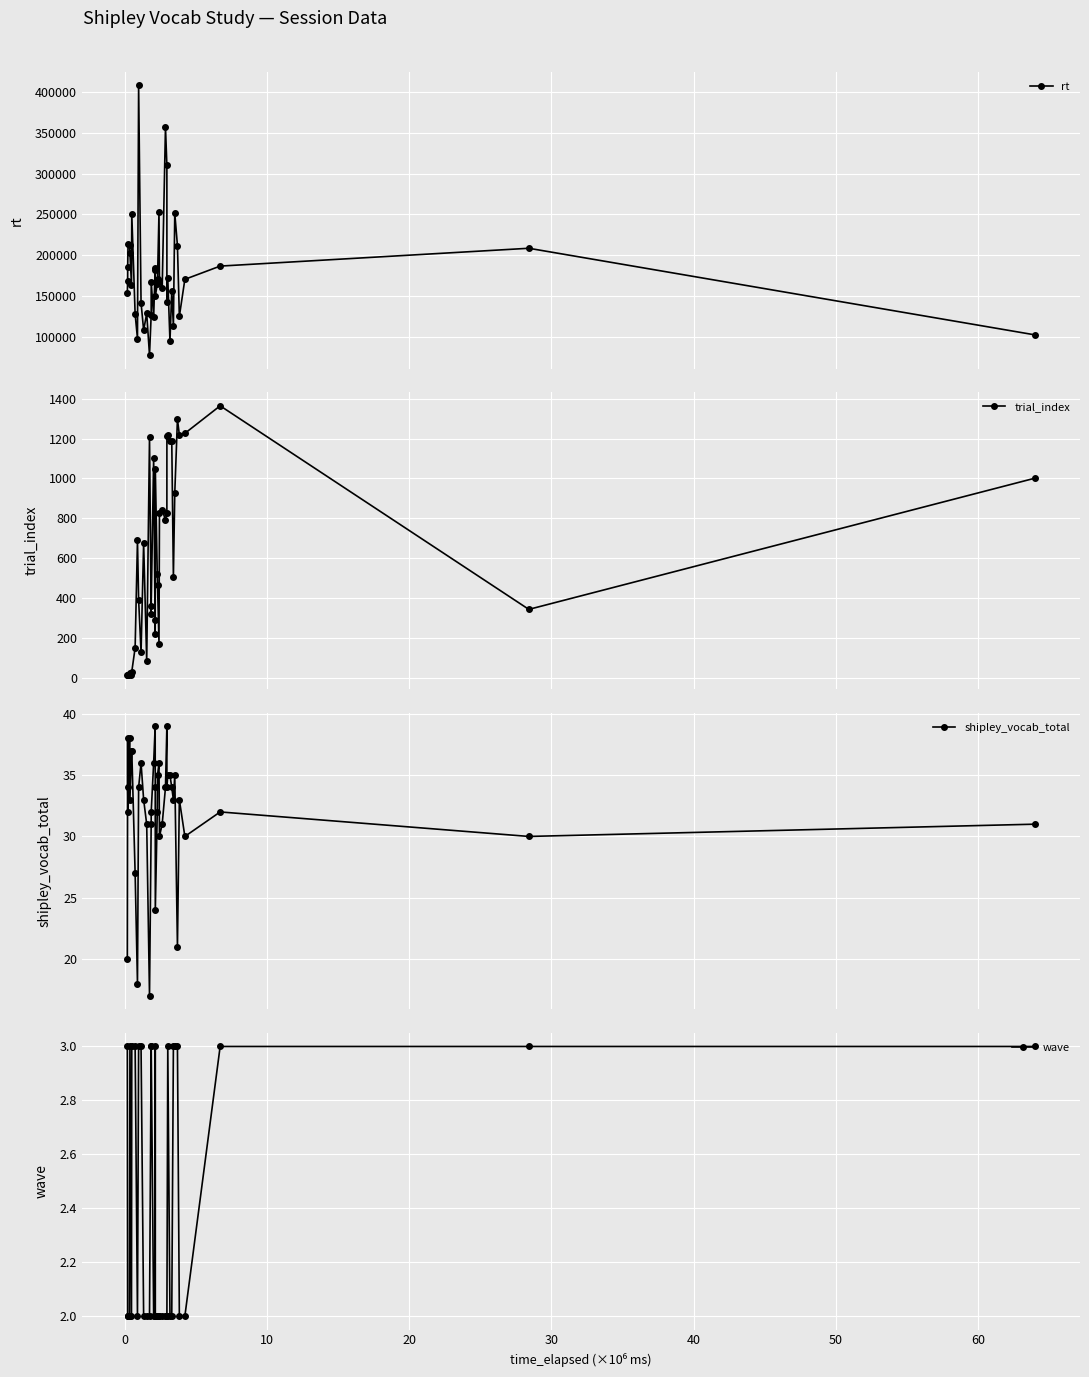

List the series in order of their peak value, lowest first.

wave, shipley_vocab_total, trial_index, rt